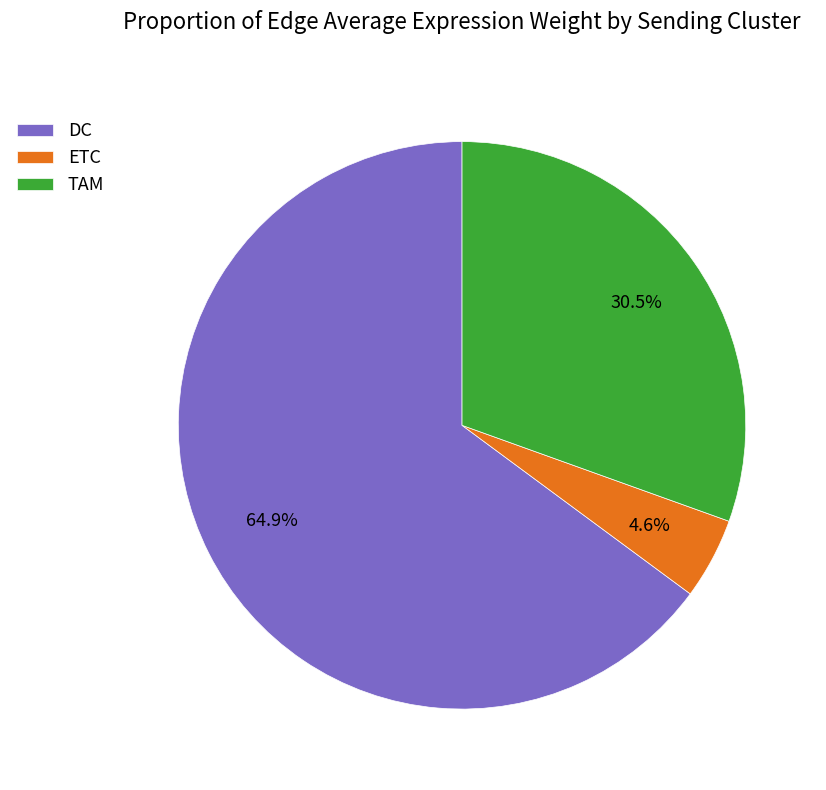

Is there a majority slice in this chart?

Yes